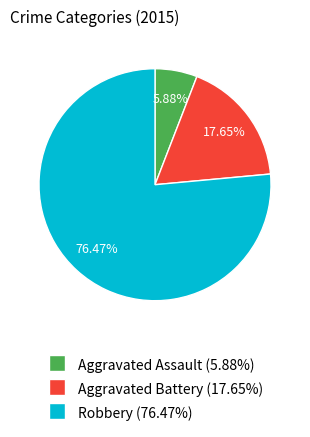

To the nearest percent, what percentage of the pie is Aggravated Battery?

18%